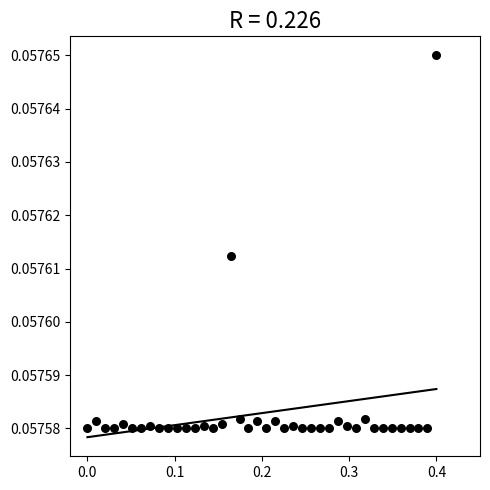

What is the range of X values (max minus min)?

0.4